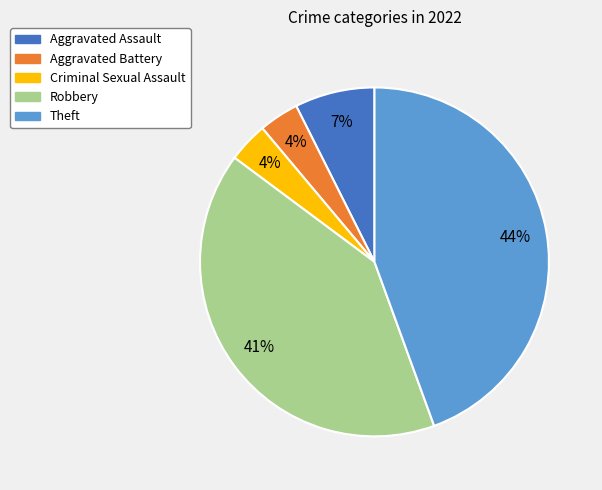

Does any single category account for the majority?

No